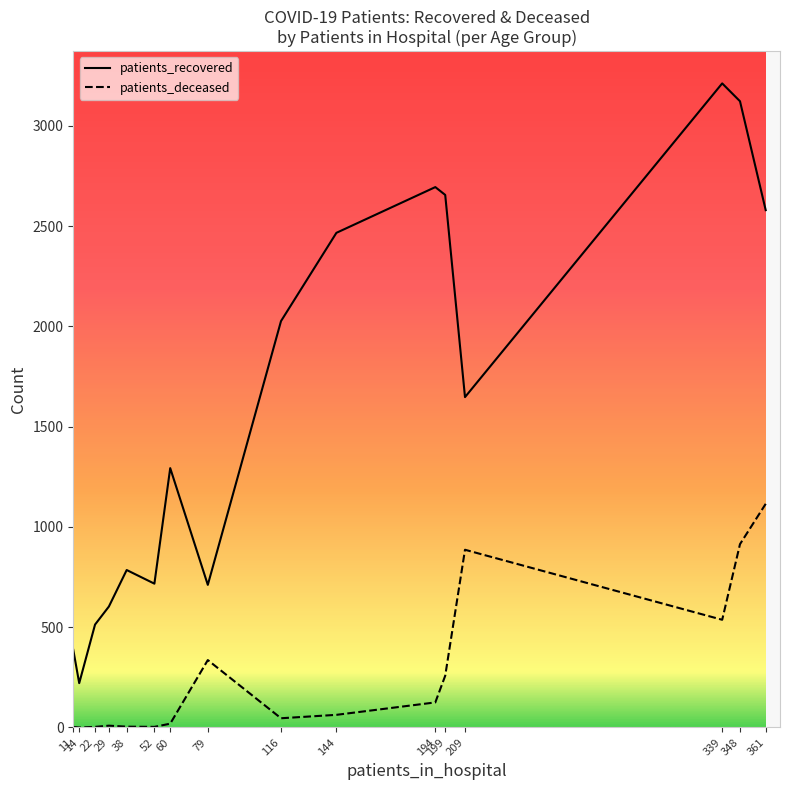

Is the value of patients_deceased at 85 - 89 greater than the value of patients_recovered at 60 - 64?

No